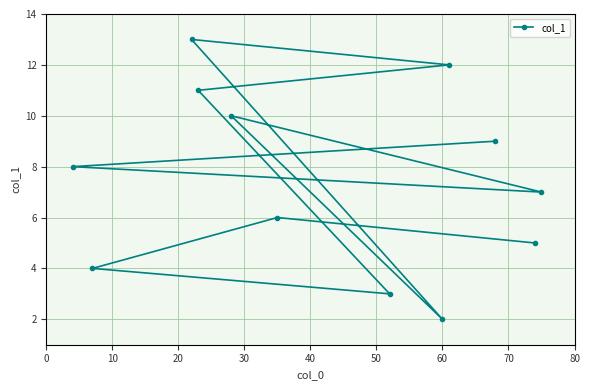

Reading right to left, list all the values displayed in this chart.

7.0	5.0	9.0	12.0	2.0	3.0	6.0	10.0	11.0	13.0	4.0	8.0